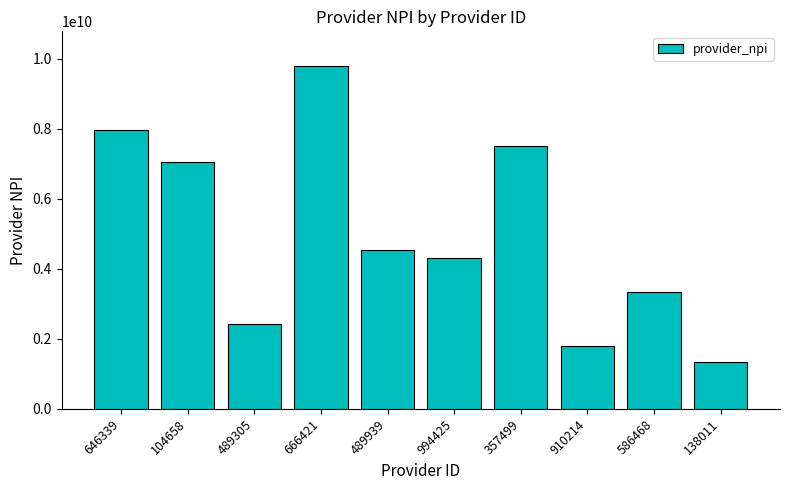

What is the label of the 7th bar from the left?

357499